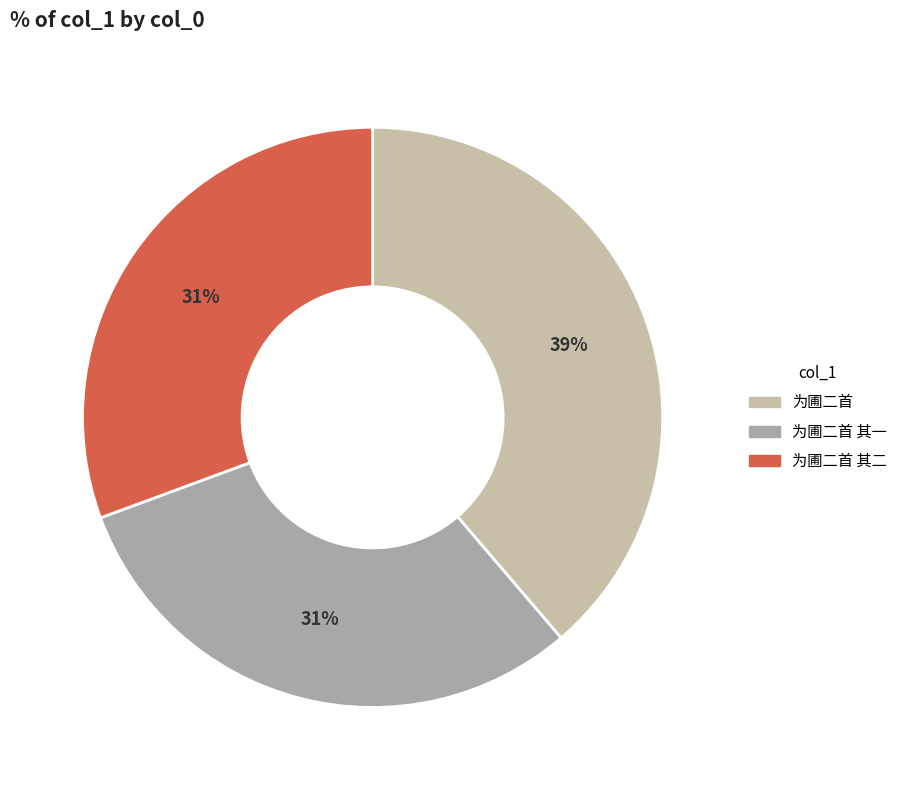

Does any single category account for the majority?

No